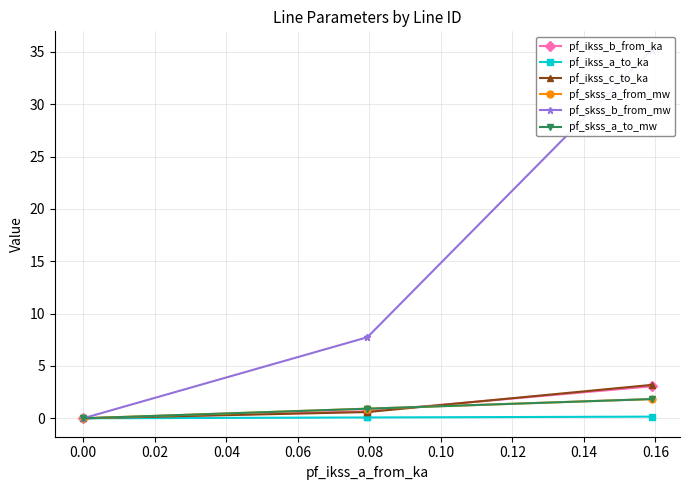

Is it true that pf_skss_a_to_mw equals 0.0 at 0.00?

True